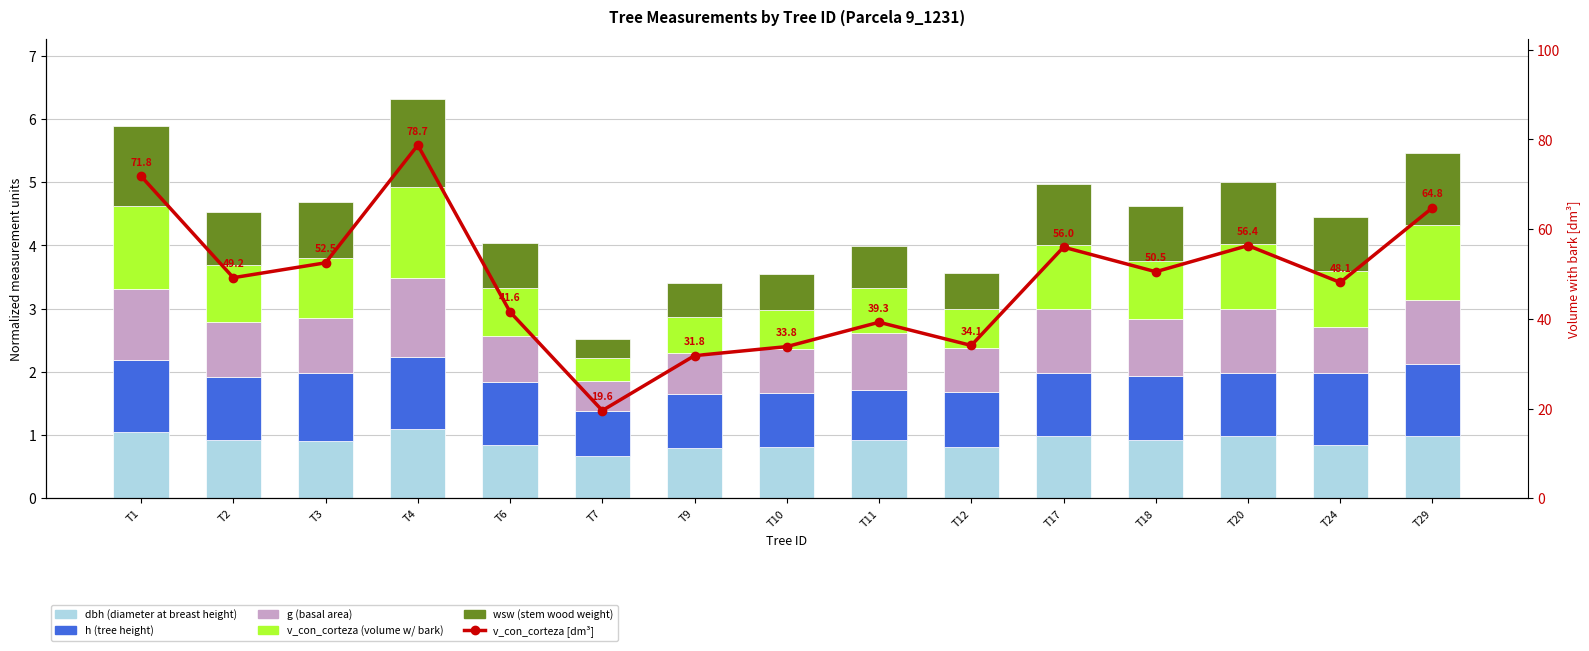

Which has a higher value, T17 or T6?

T17